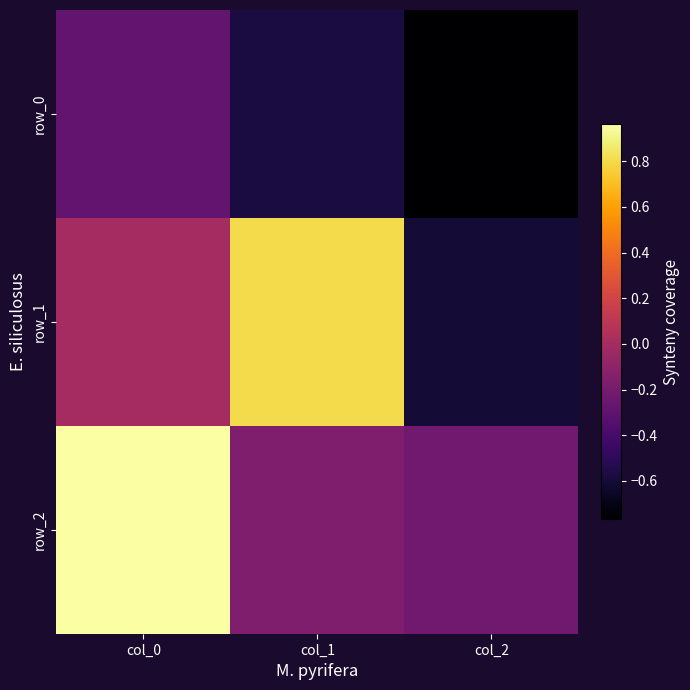

How many distinct data groups are displayed?

3